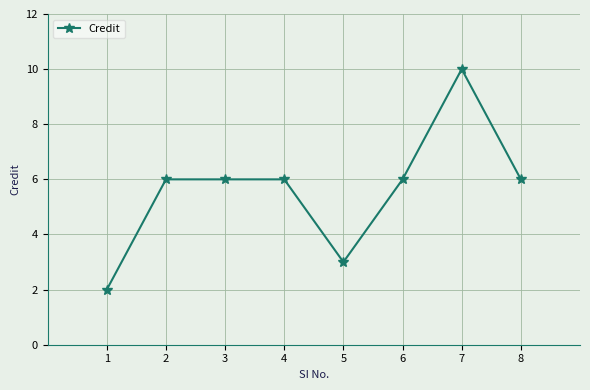

Reading left to right, transcribe all the data shown in this chart.

2	6	6	6	3	6	10	6